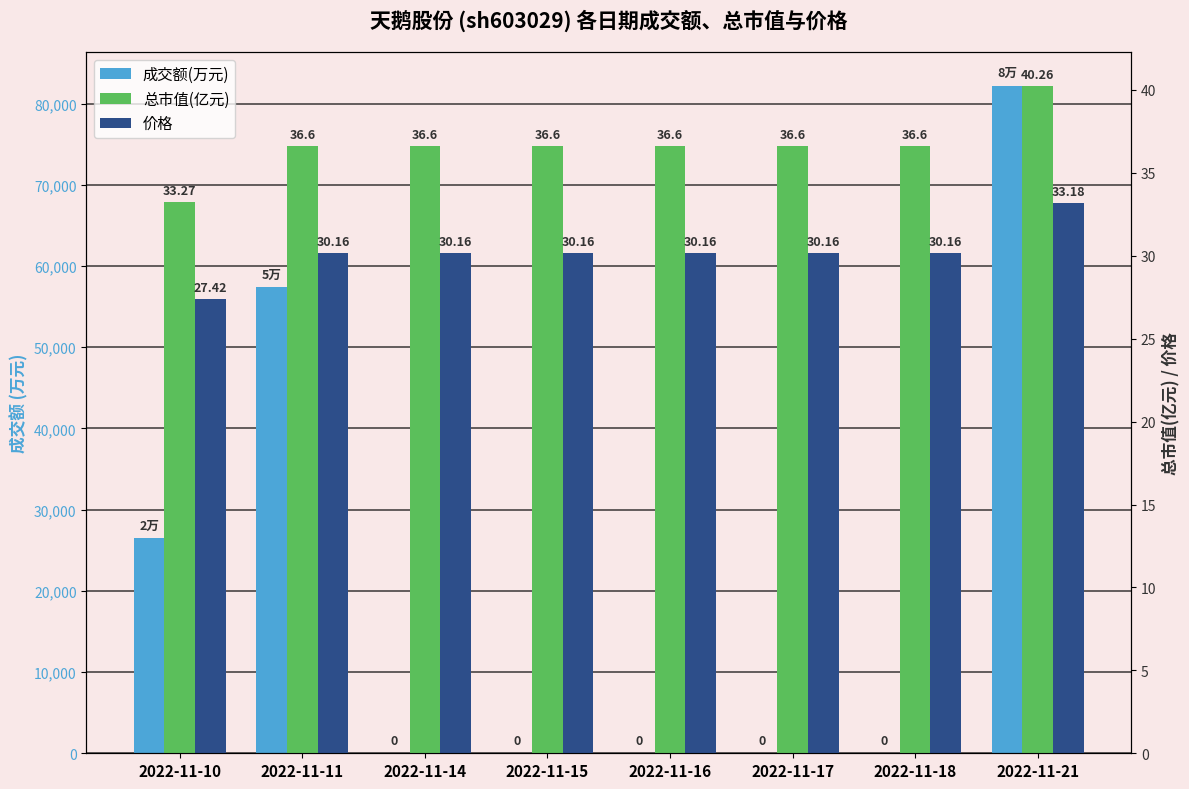

Which category has the lowest value across all series?

2022-11-14